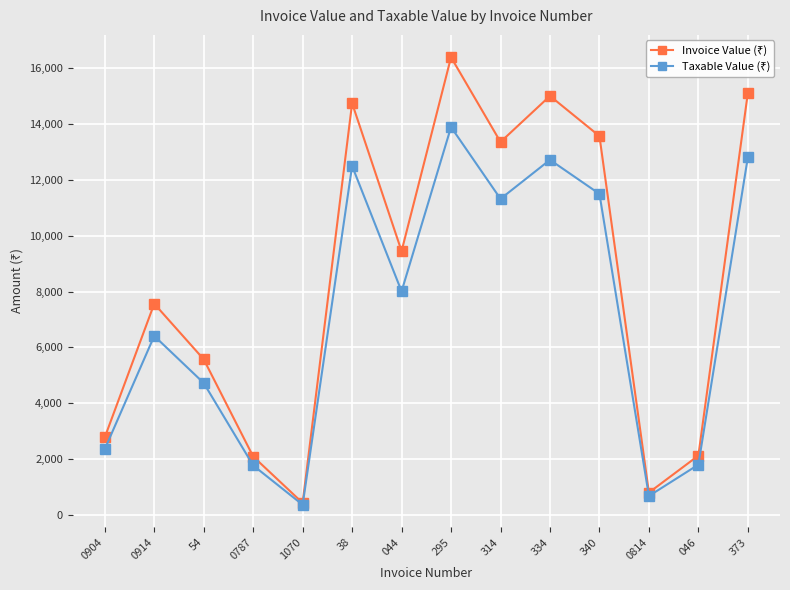

What is the label of the 1st point from the right?

373